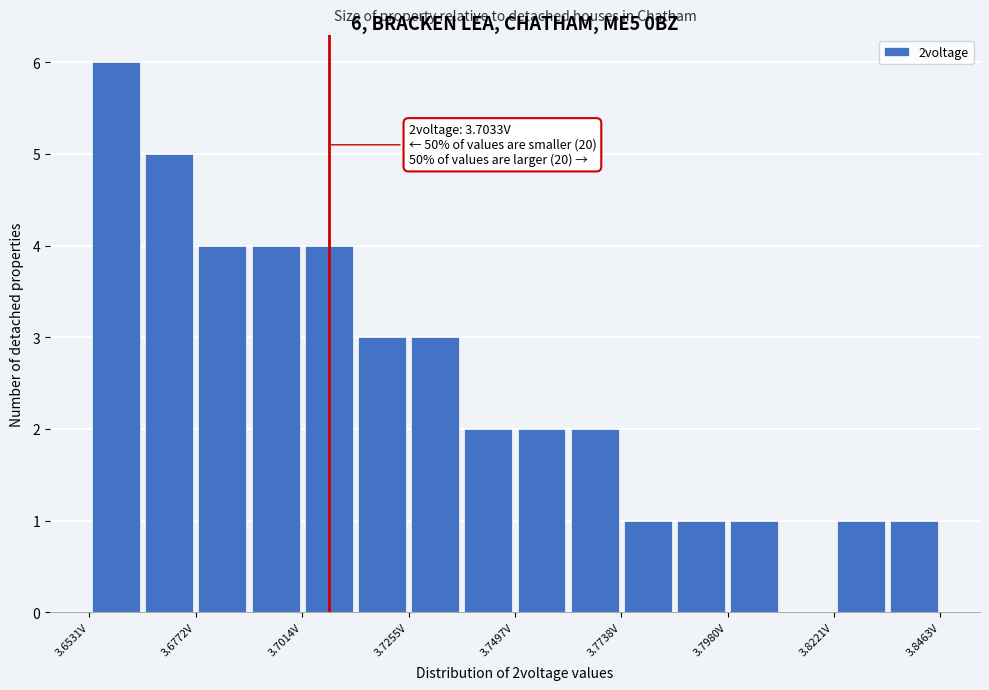

Read against the x-axis, roughly where is the centre of the tallest bar?

3.660